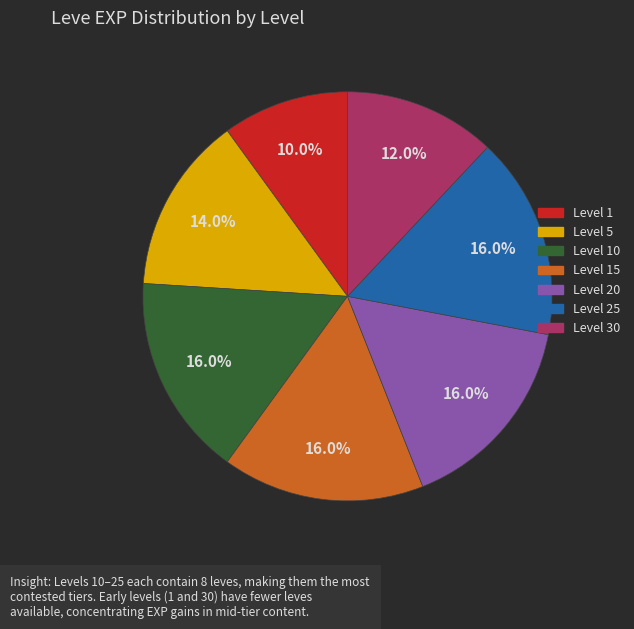

Is there a majority slice in this chart?

No